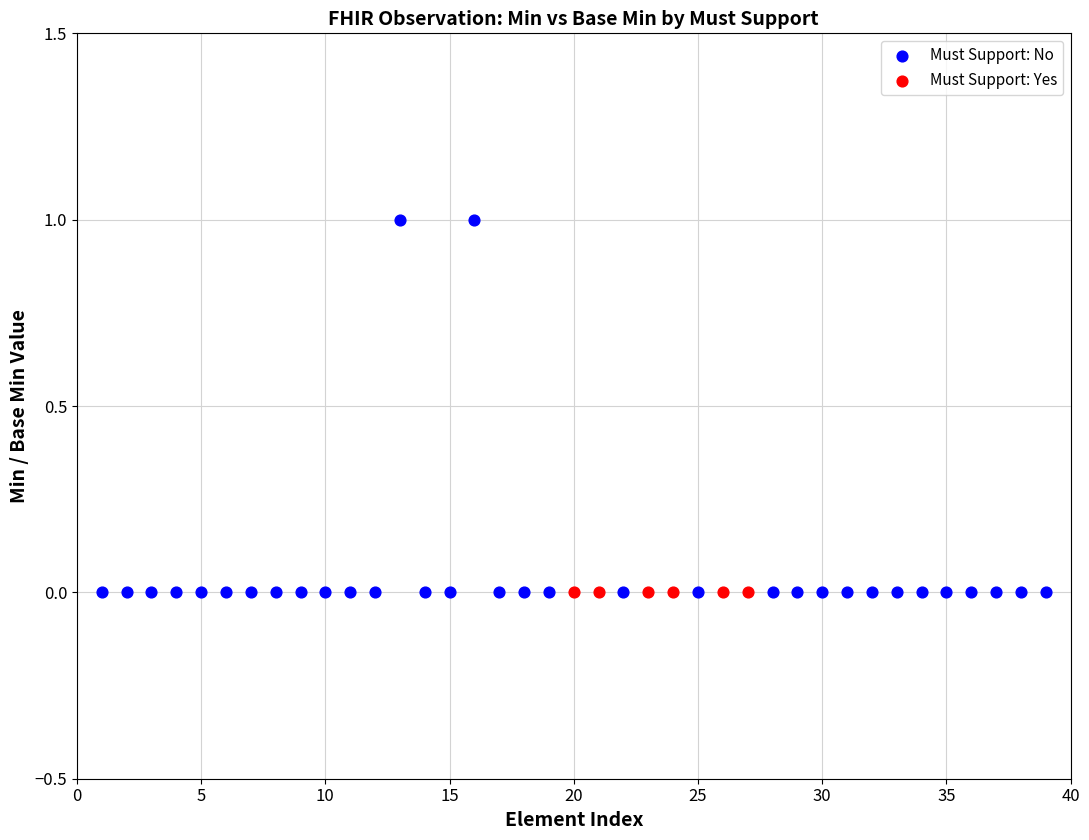

Which series contains the highest Y value?

Must Support: No